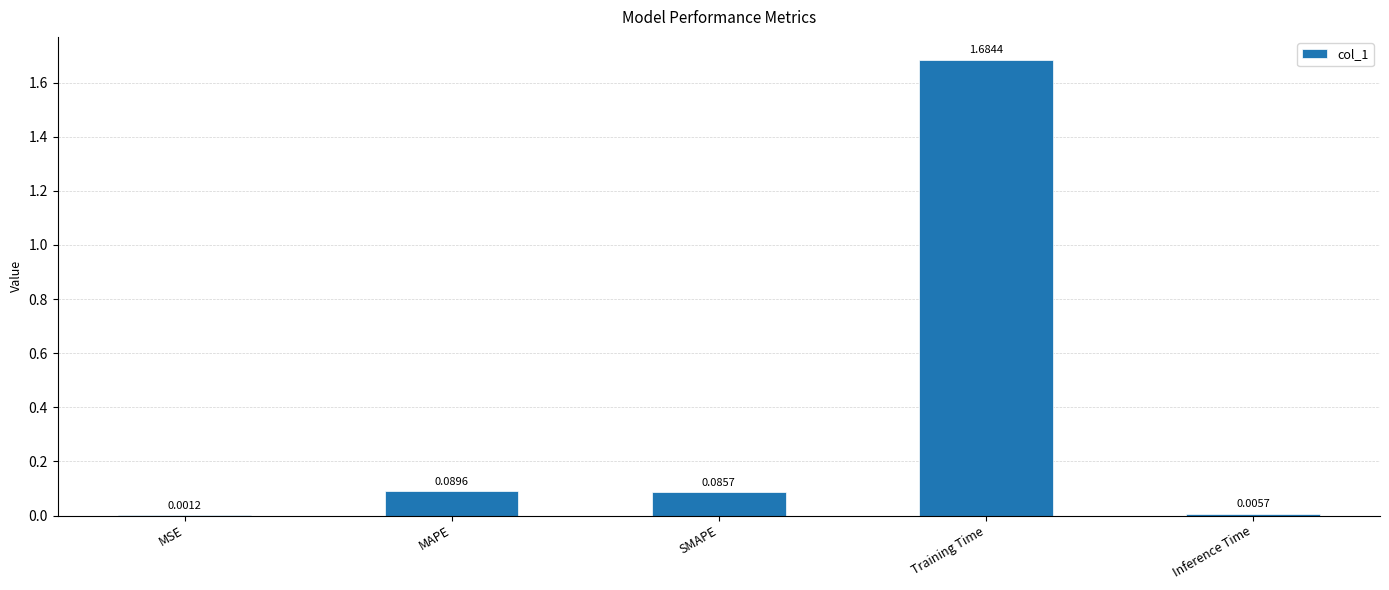

What is the average value?

0.4